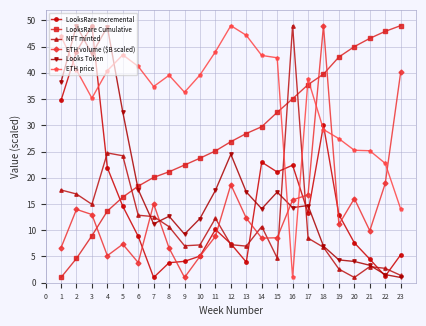

The LooksRare Incremental series shows 13.3 at 17. True or false?

True